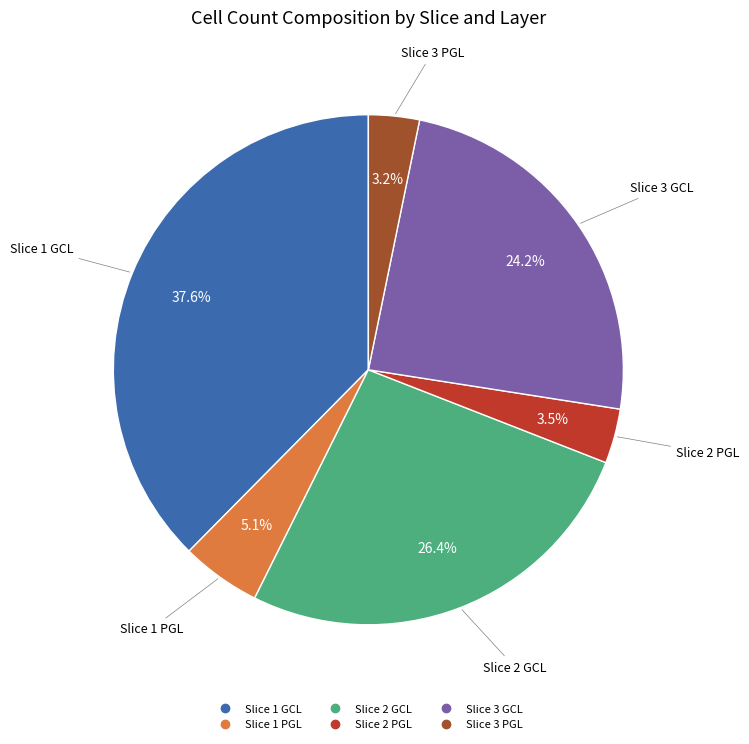

What percentage do Slice 1 GCL and Slice 2 GCL together represent?

64.0%